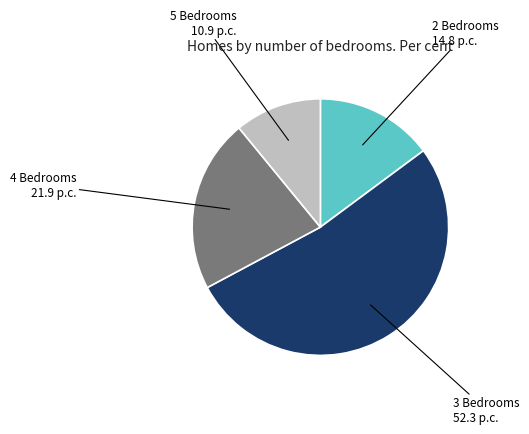

True or false: 4 Bedrooms accounts for 13% of the total.

False